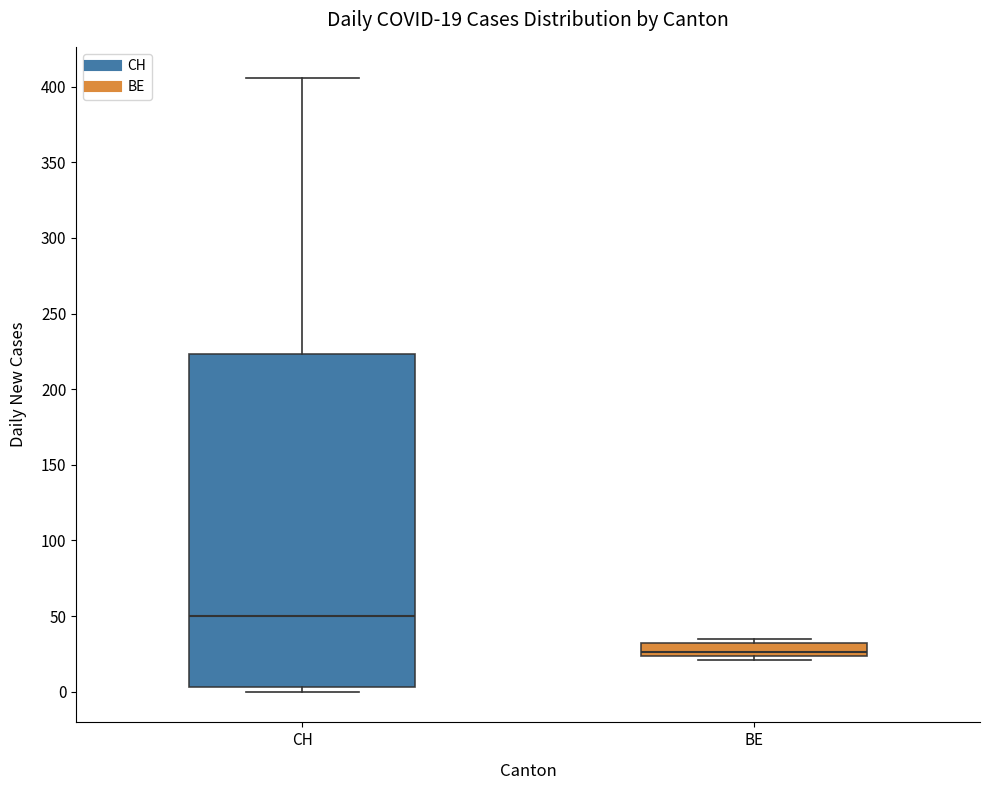

Which box is the tallest, from its lower edge to its upper edge?

CH